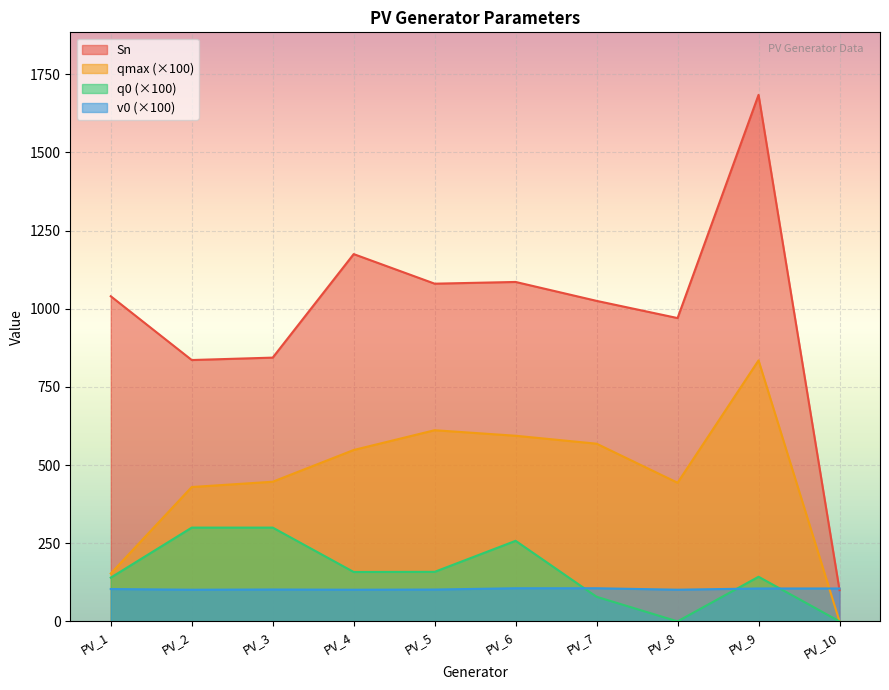

Is the value of q0 at PV_3 greater than the value of qmax at PV_2?

No